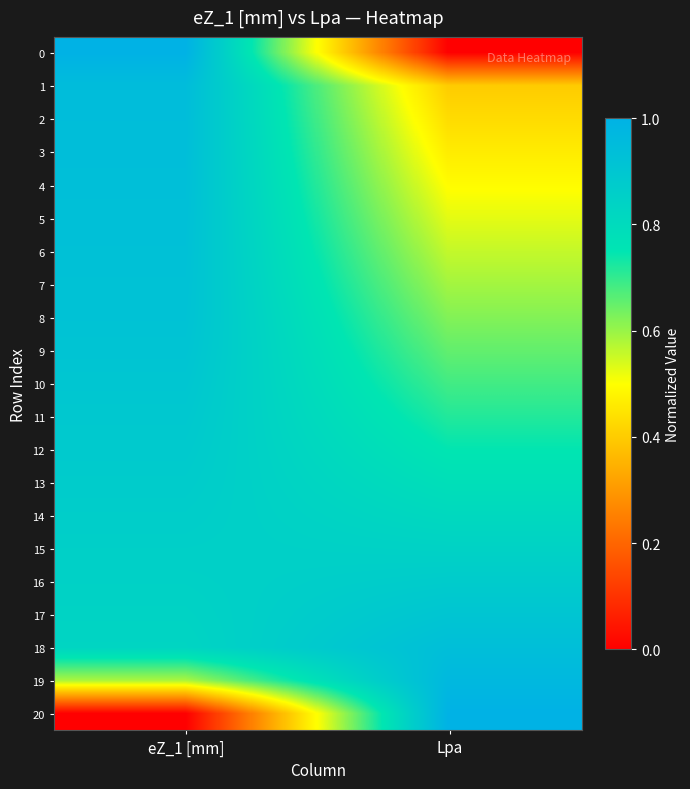

Reading left to right, what are all the values shown in this chart?

0: eZ_1 [mm]=1.0	Lpa=0.0
1: eZ_1 [mm]=0.9	Lpa=0.4
2: eZ_1 [mm]=0.9	Lpa=0.4
3: eZ_1 [mm]=0.9	Lpa=0.5
4: eZ_1 [mm]=0.9	Lpa=0.5
5: eZ_1 [mm]=0.9	Lpa=0.5
6: eZ_1 [mm]=0.9	Lpa=0.6
7: eZ_1 [mm]=0.9	Lpa=0.6
8: eZ_1 [mm]=0.9	Lpa=0.6
9: eZ_1 [mm]=0.9	Lpa=0.7
10: eZ_1 [mm]=0.9	Lpa=0.7
11: eZ_1 [mm]=0.9	Lpa=0.7
12: eZ_1 [mm]=0.9	Lpa=0.7
13: eZ_1 [mm]=0.9	Lpa=0.8
14: eZ_1 [mm]=0.9	Lpa=0.8
15: eZ_1 [mm]=0.9	Lpa=0.8
16: eZ_1 [mm]=0.8	Lpa=0.9
17: eZ_1 [mm]=0.8	Lpa=0.9
18: eZ_1 [mm]=0.8	Lpa=0.9
19: eZ_1 [mm]=0.6	Lpa=1.0
20: eZ_1 [mm]=0.0	Lpa=1.0